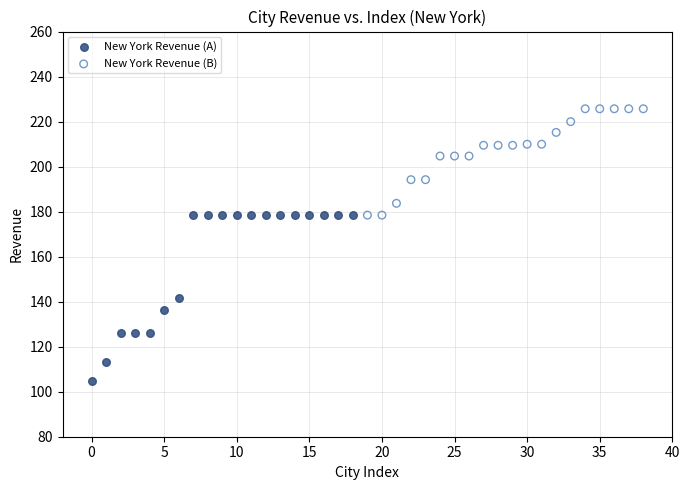

Which series reaches the minimum Y coordinate?

New York Revenue (A)